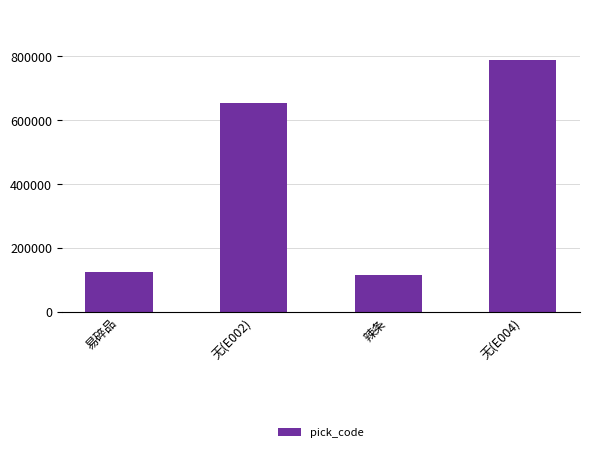

What is the change in value from 无(E002) to 辣条?

-539807